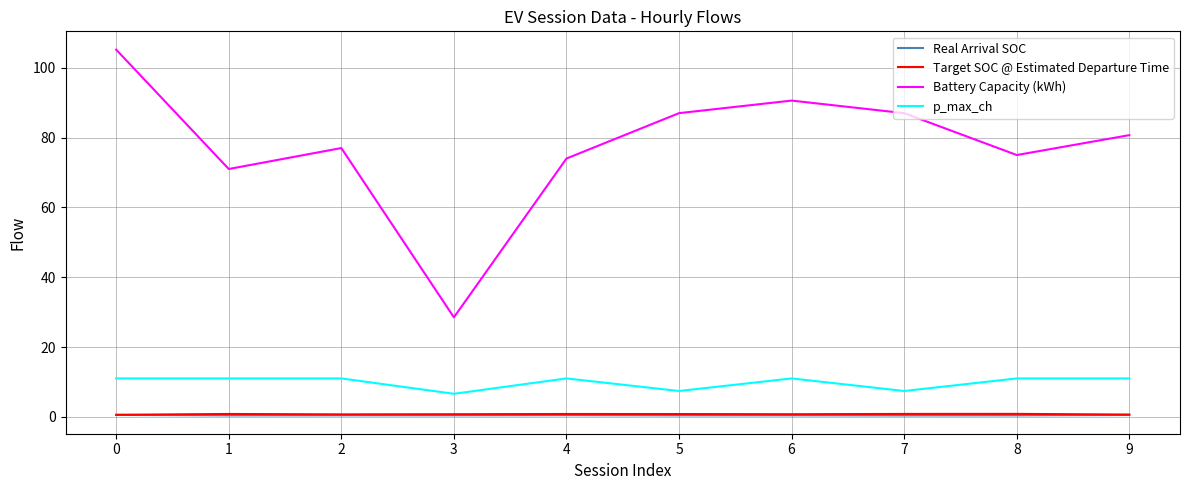

Between 3 and 6, which series saw the biggest shift?

Battery Capacity (kWh)